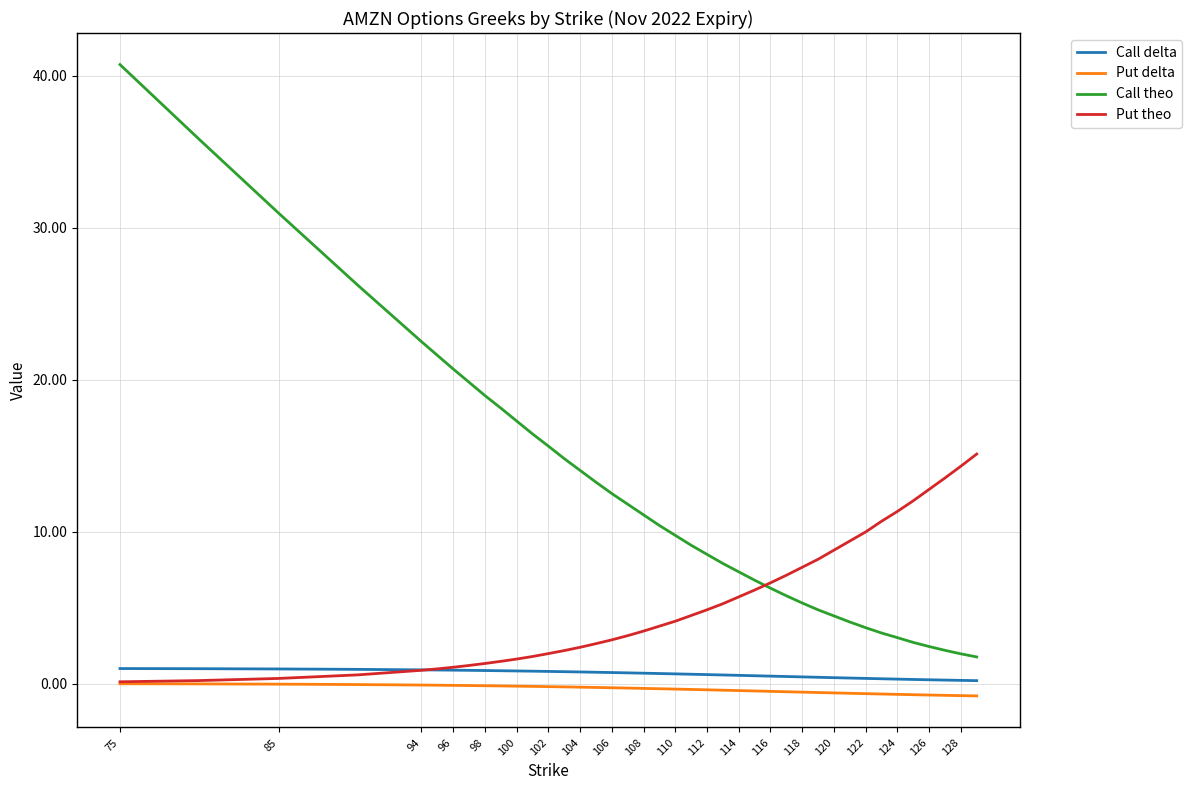

Which series has the largest total across all categories?

Call theo